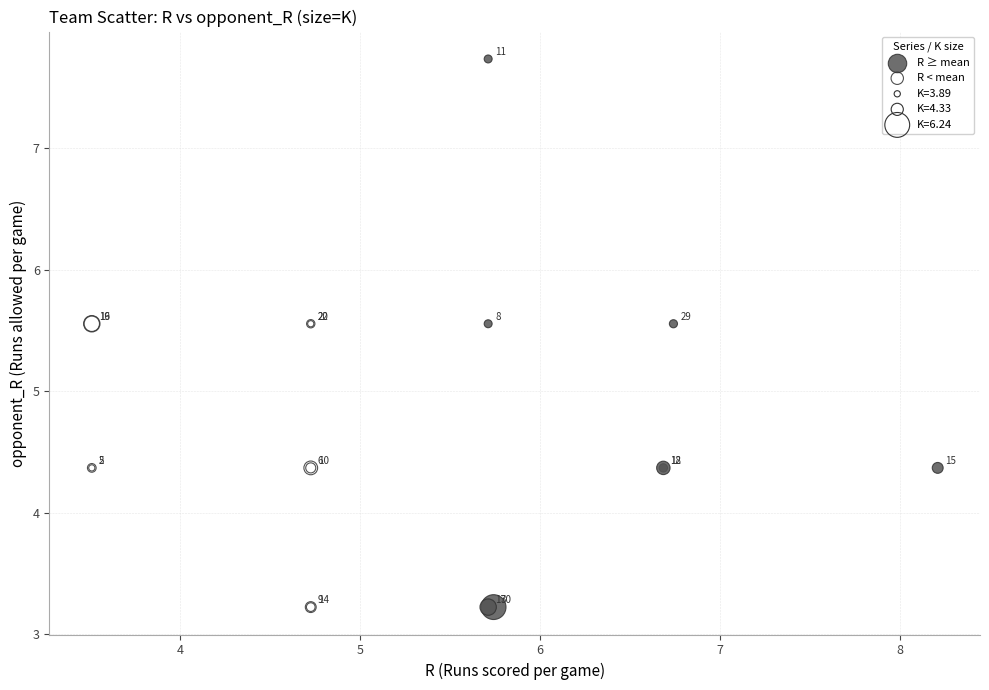

Which series contains the highest Y value?

R ≥ mean